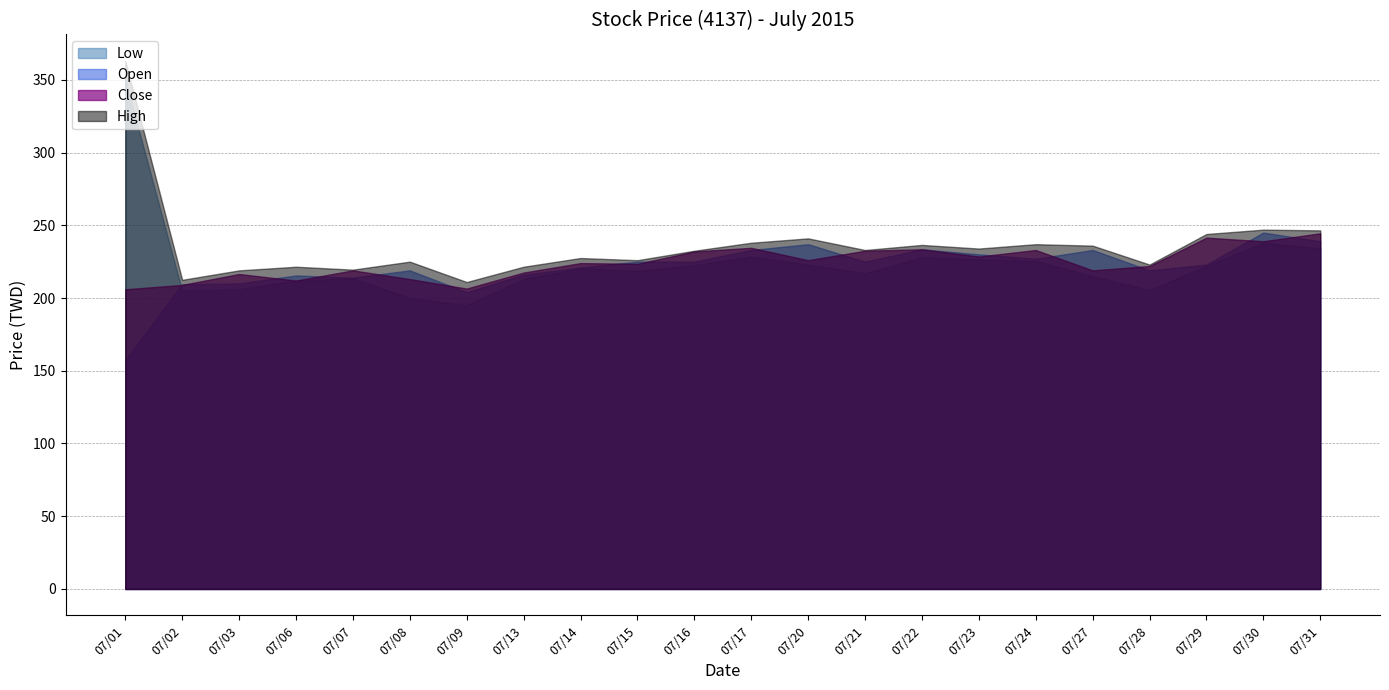

True or false: Close and High intersect in this chart.

False